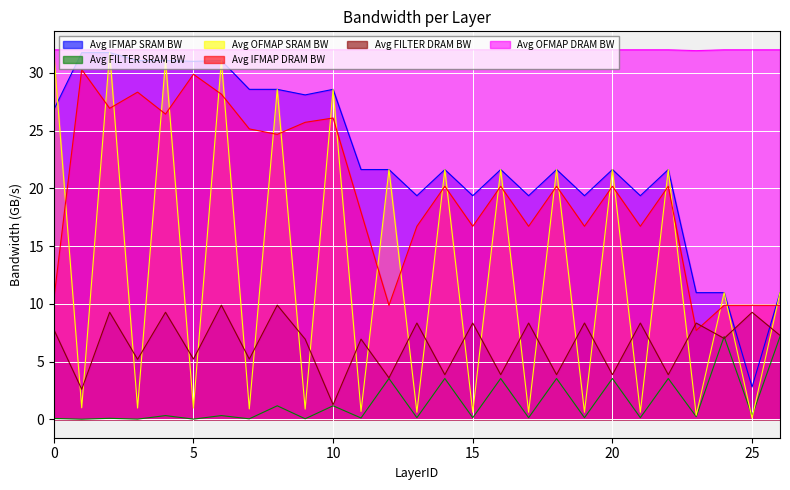

What is the sum of the Avg FILTER DRAM BW values at 22 and 8?

13.7